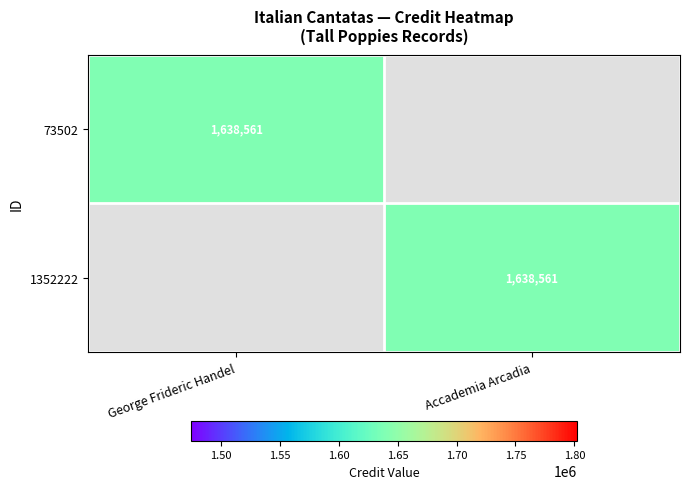

What is the difference between the highest and lowest values at George Frideric Handel?

1638561